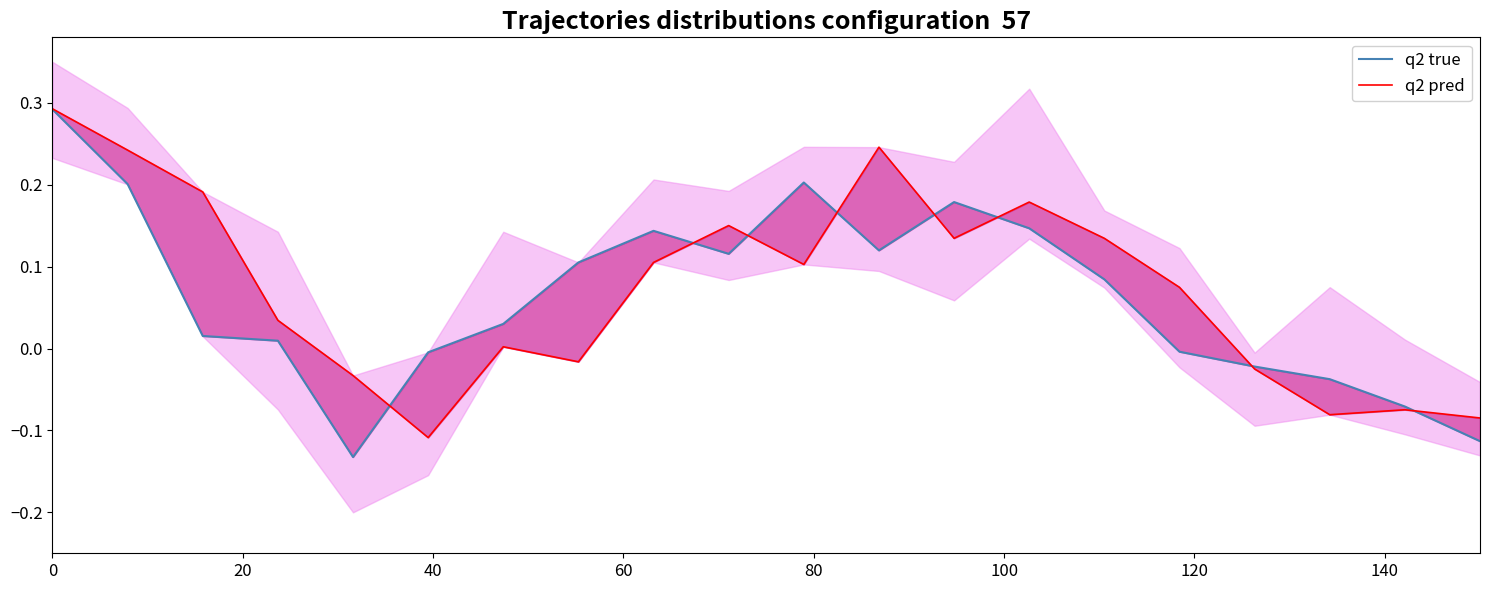

How many lines are shown in the chart?

2